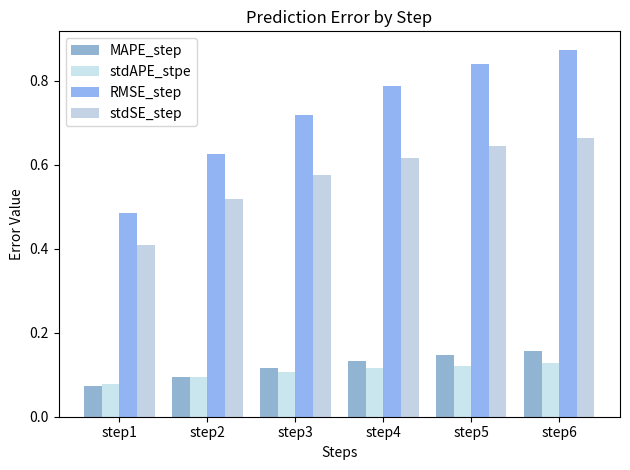

How many distinct data groups are displayed?

4